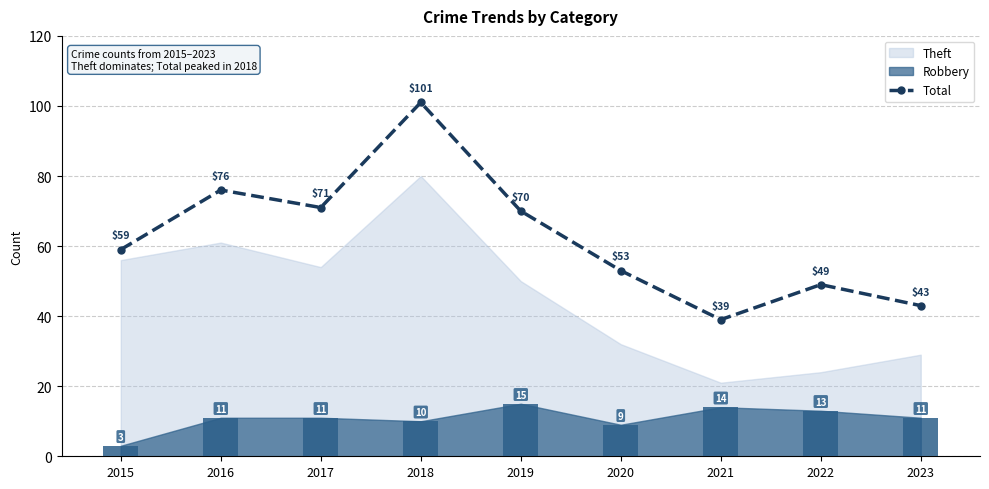

At which category does the chart reach its minimum across all series?

2021